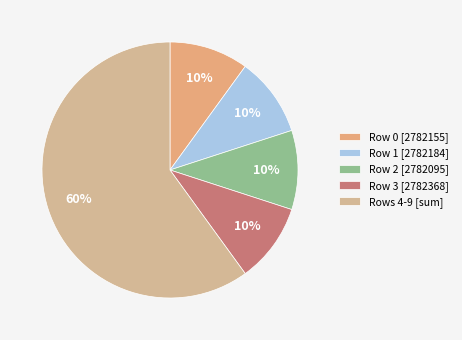

How many segments does this pie chart have?

5